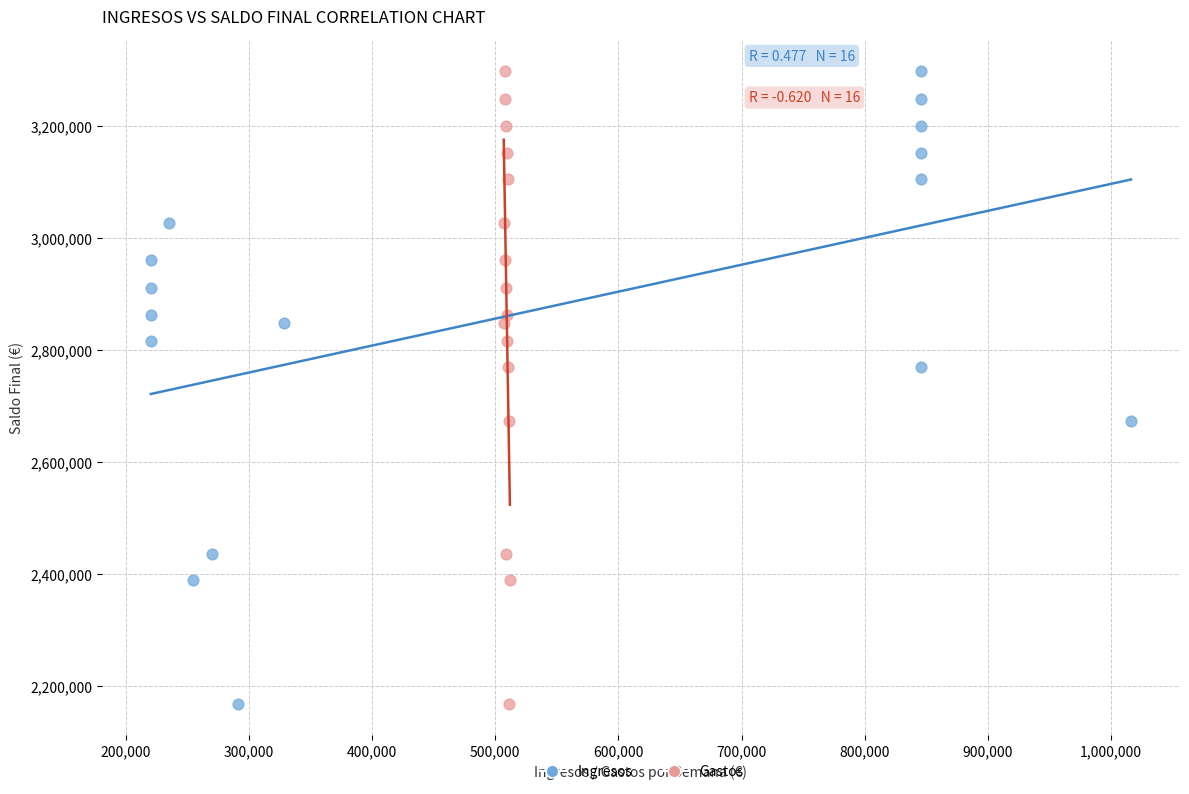

What are all the series names shown in the legend?

Ingresos, Gastos